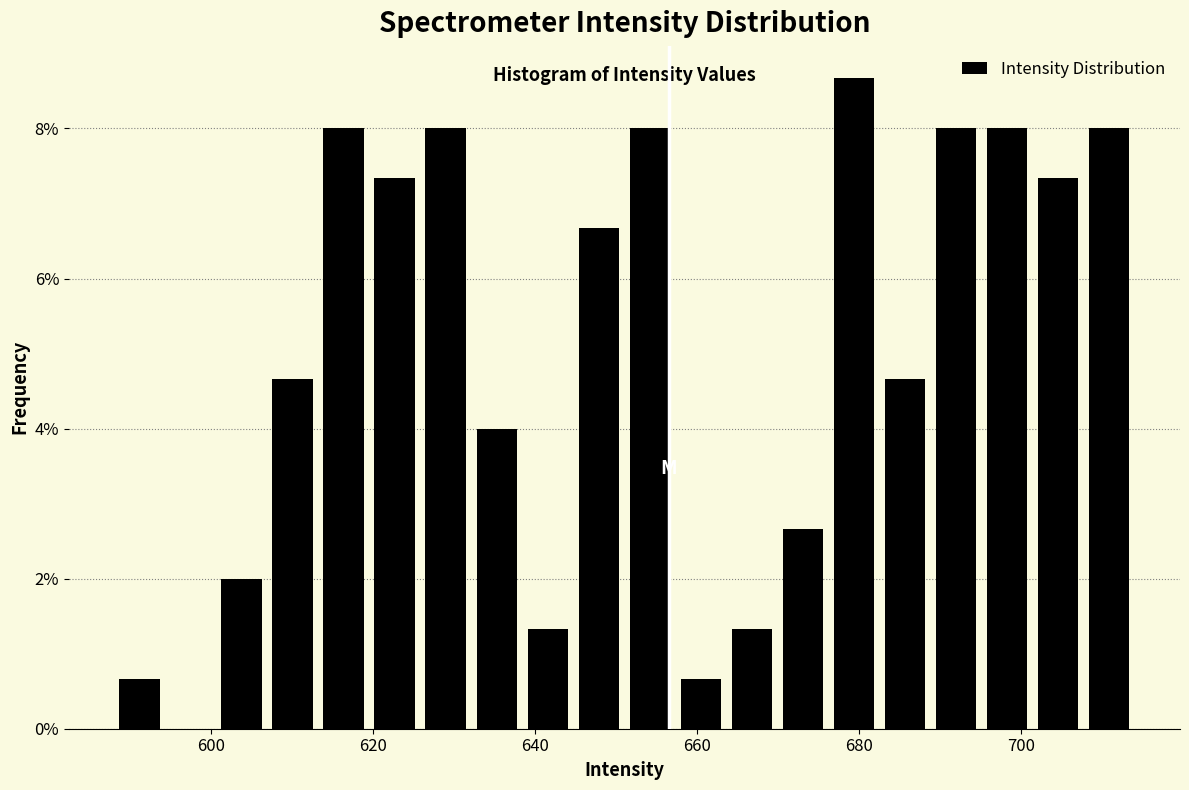

Around what value on the x-axis is the tallest bar? Give the approximate position of its centre, as read against the axis.

680